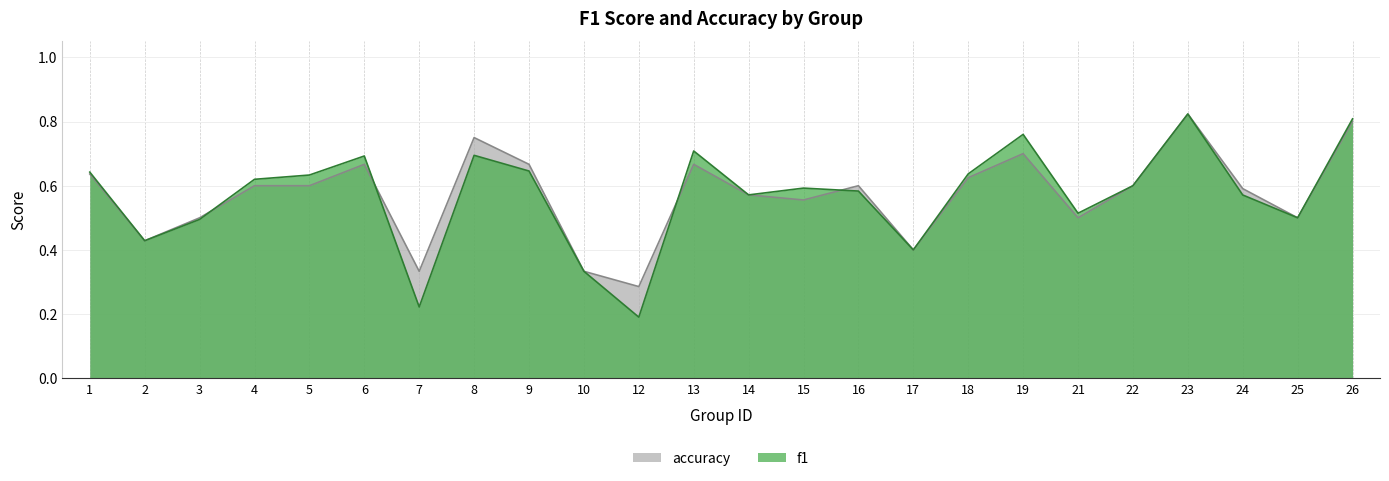

Rank the series by their maximum value, from lowest to highest.

f1, accuracy